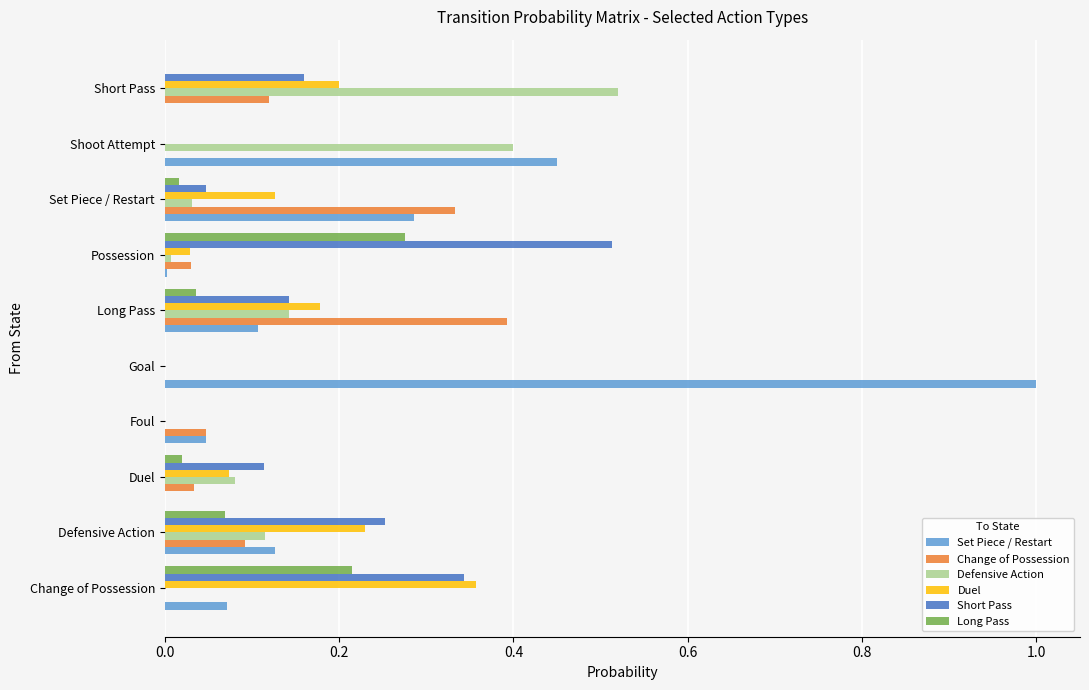

Between Change of Possession and Short Pass, which series saw the biggest shift?

Defensive Action